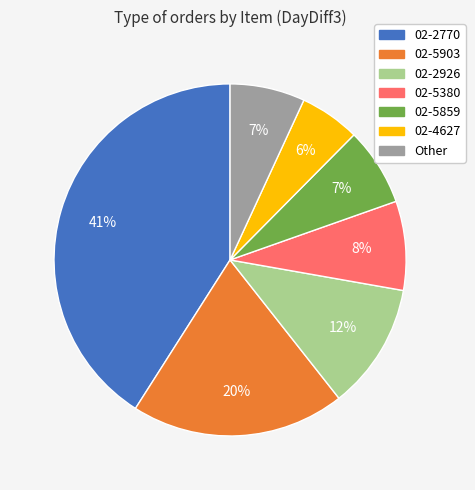

Is there a majority slice in this chart?

No